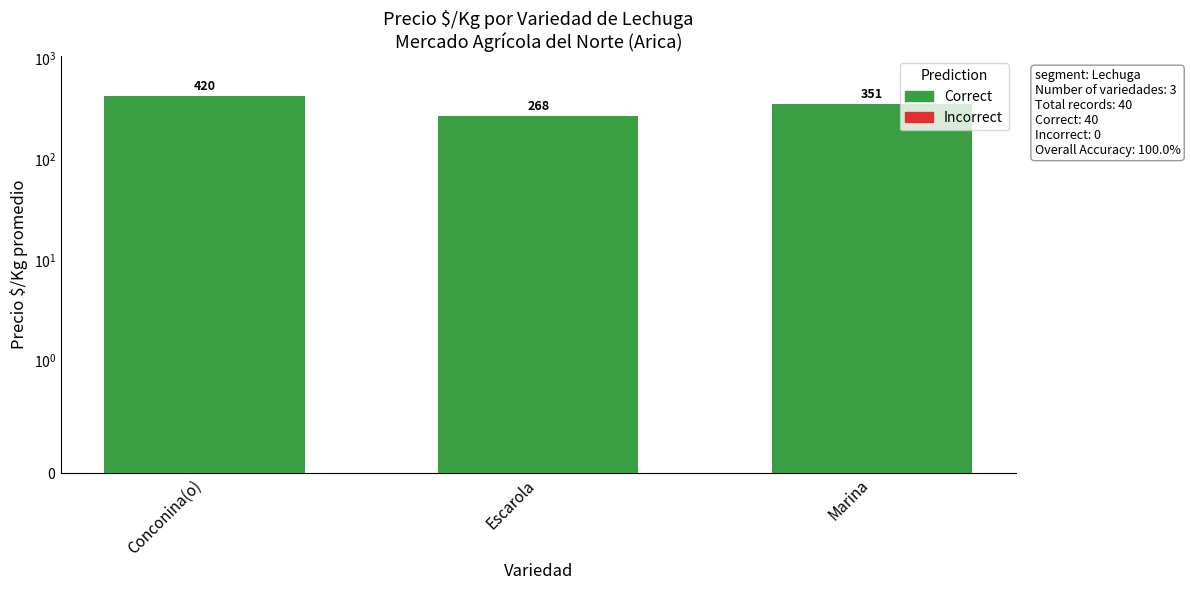

Which has a higher value, Conconina(o) or Marina?

Conconina(o)